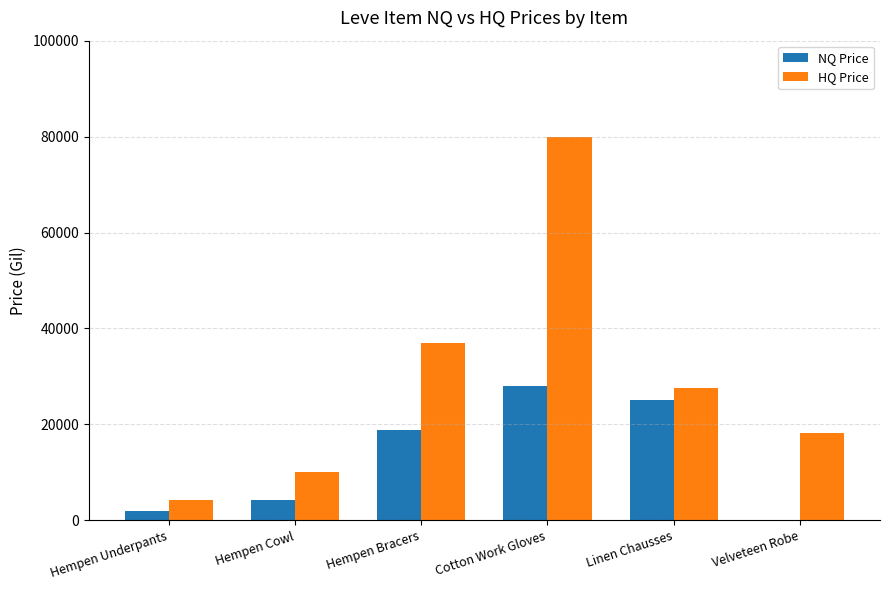

Which series has the largest total across all categories?

HQ Price